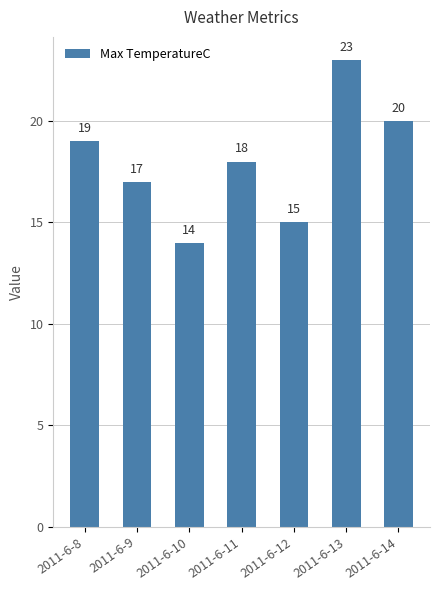

List the labels in order of value, smallest first.

2011-6-10, 2011-6-12, 2011-6-9, 2011-6-11, 2011-6-8, 2011-6-14, 2011-6-13